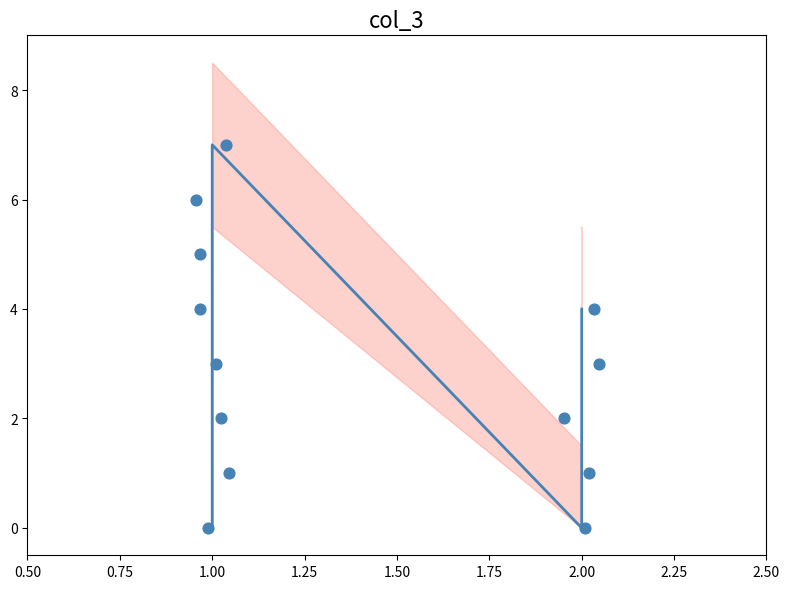

Is the value of col_3 points at 1.50 greater than the value of col_3 at 0.75?

Yes